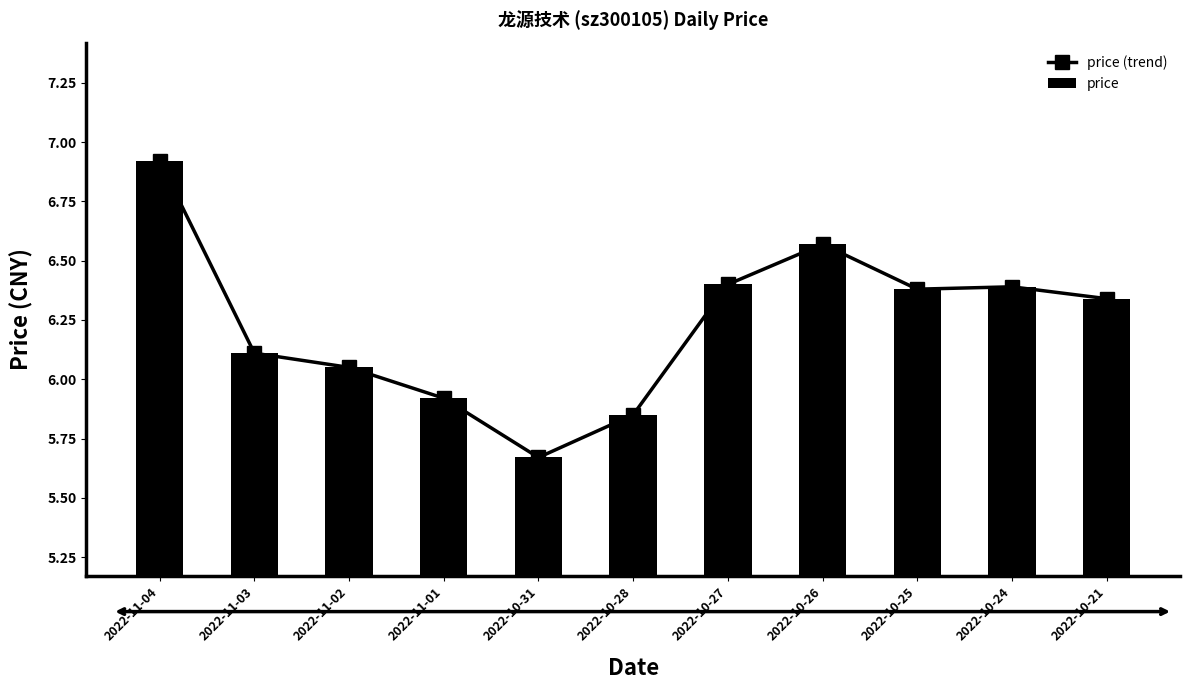

True or false: price (trend) has a value of 2.5 at 2022-11-04.

False